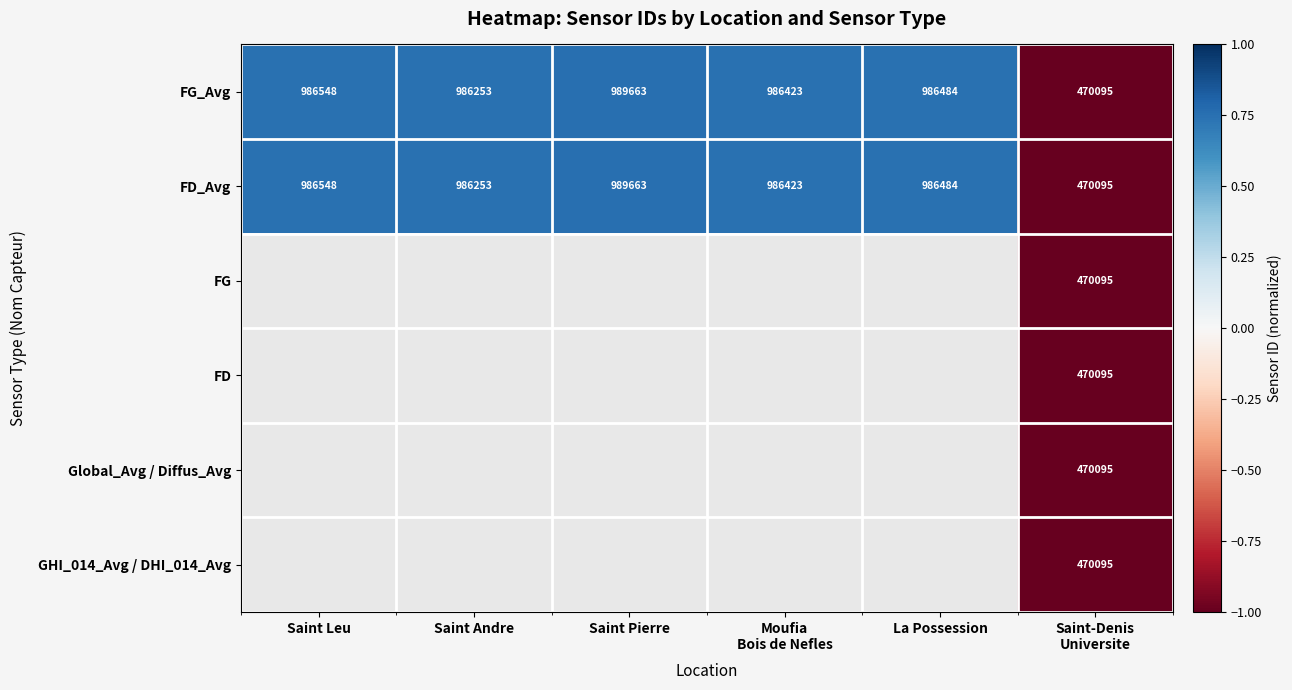

At how many categories does at least one series exceed 0?

5